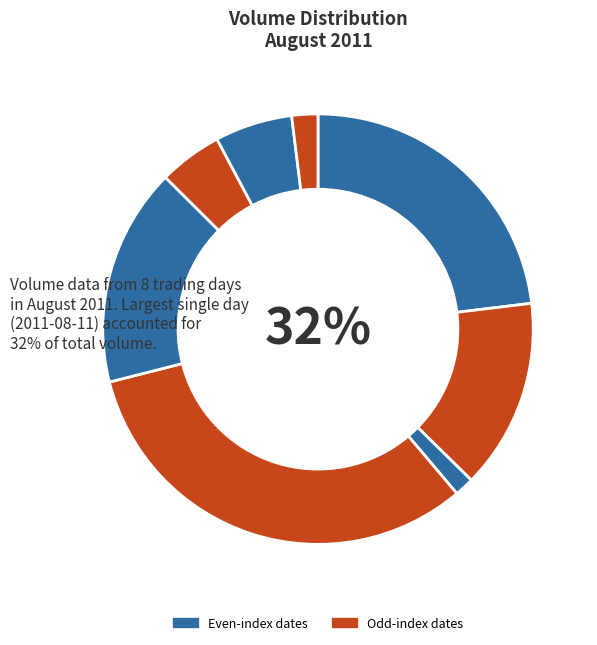

The 2011-08-11 slice represents 44% of the pie. True or false?

False